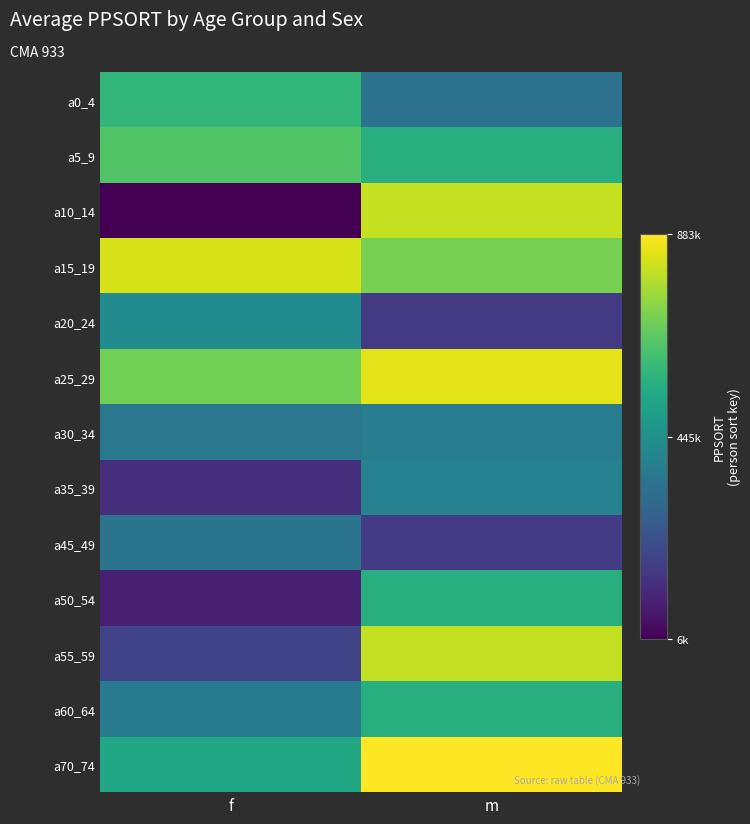

Reading left to right, transcribe all the data shown in this chart.

a0_4: f=587576	m=334403
a5_9: f=647003	m=557859
a10_14: f=6426	m=807730
a15_19: f=829364	m=704618
a20_24: f=430921	m=155043
a25_29: f=697314	m=847778
a30_34: f=359002	m=373339
a35_39: f=125653	m=396811
a45_49: f=342545	m=163552
a50_54: f=85071	m=556933
a55_59: f=181442	m=802543
a60_64: f=365301	m=560479
a70_74: f=532137	m=883785